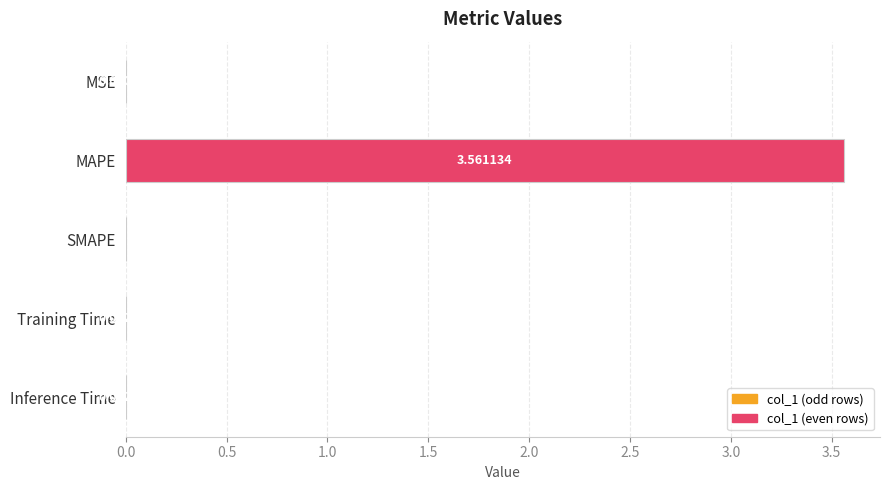

What is the change in value from MSE to MAPE?

+3.6